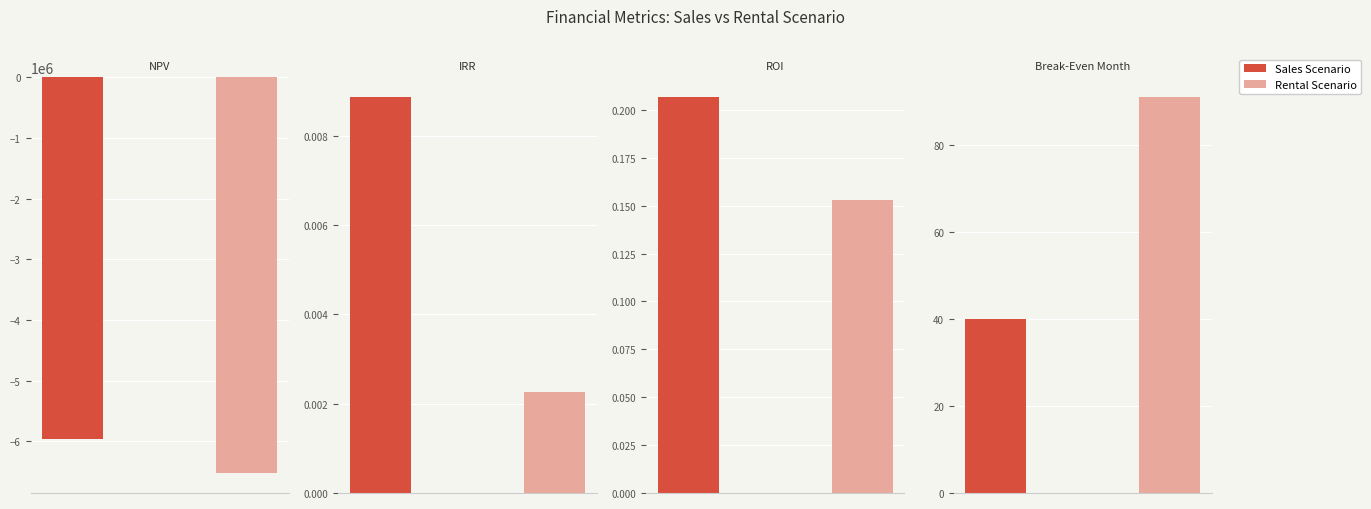

Reading left to right, list all the values displayed in this chart.

Value(Sales Scenario): NPV=-5971436.0	IRR=0.0	ROI=0.2	Break-Even Month=40.0
Value(Rental Scenario): NPV=-6527324.7	IRR=0.0	ROI=0.2	Break-Even Month=91.0